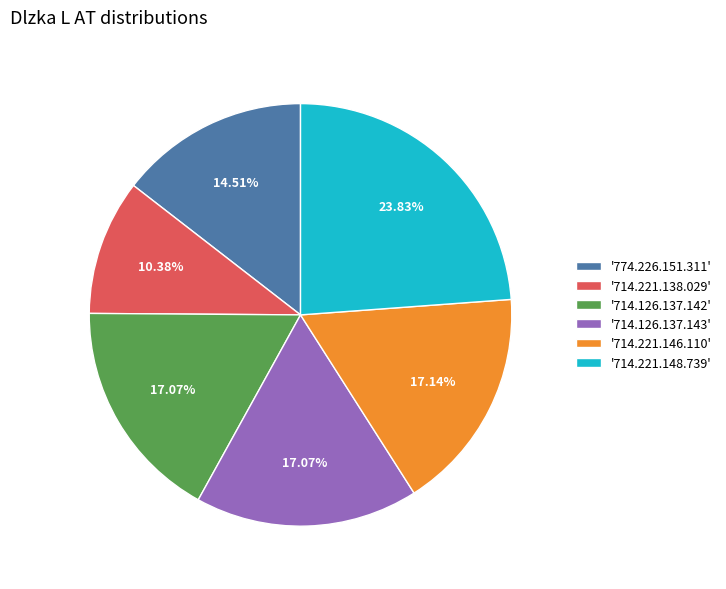

What is the ratio of the value at '714.221.138.029' to the value at '714.221.146.110'?

0.6